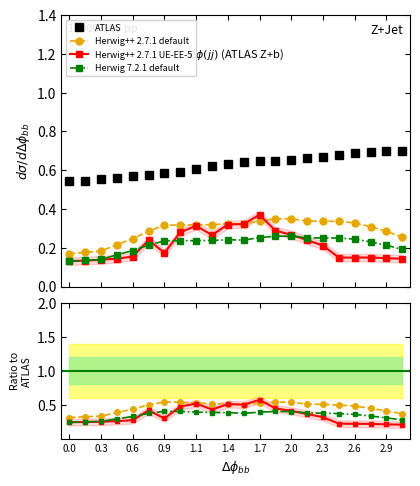

Which series has the largest total across all categories?

ATLAS